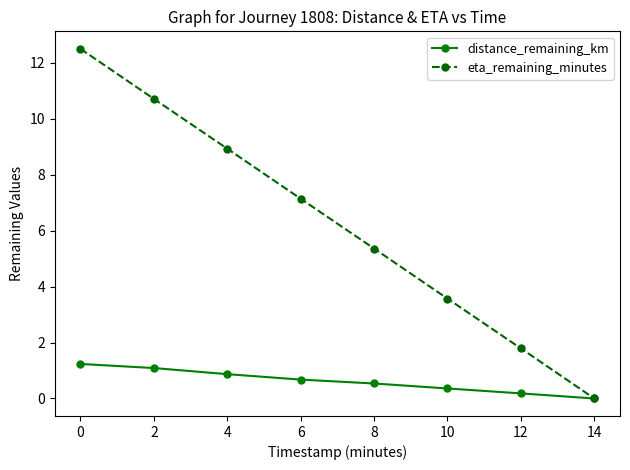

At which label is distance_remaining_km closest to 0?

14